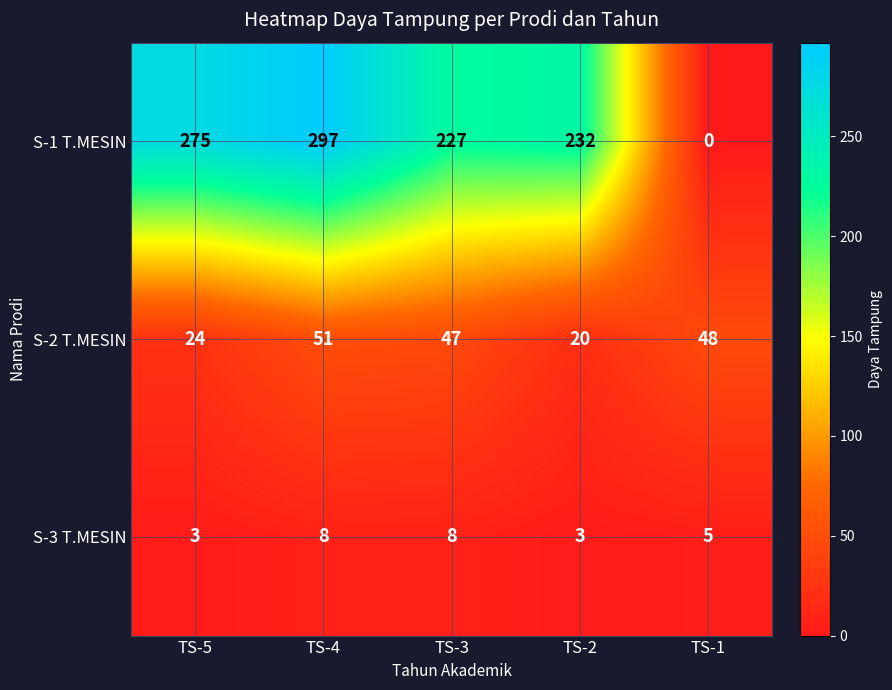

Rank the series at TS-1 from highest to lowest value.

S-2 T.MESIN, S-3 T.MESIN, S-1 T.MESIN